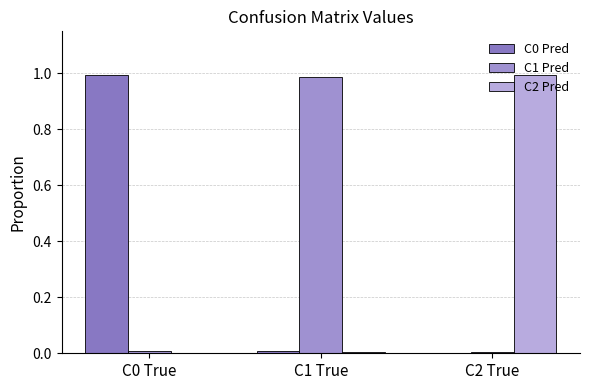

Reading right to left, transcribe all the data shown in this chart.

C0 Pred: 0.0	0.0	1.0
C1 Pred: 0.0	1.0	0.0
C2 Pred: 1.0	0.0	0.0